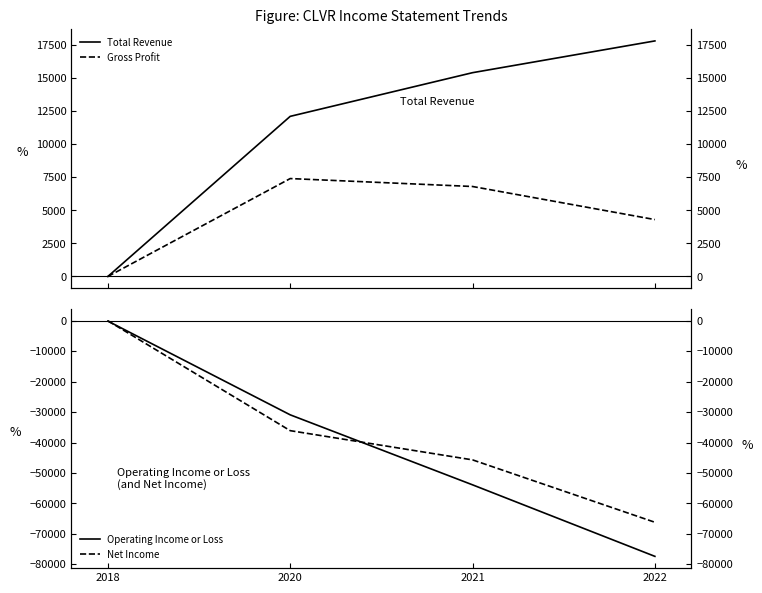

Reading left to right, transcribe all the data shown in this chart.

Total Revenue: 2018=0	2020=12100	2021=15400	2022=17800
Gross Profit: 2018=0	2020=7400	2021=6800	2022=4300
Operating Income or Loss: 2018=-100	2020=-30900	2021=-53900	2022=-77400
Net Income: 2018=0	2020=-36100	2021=-45700	2022=-66200